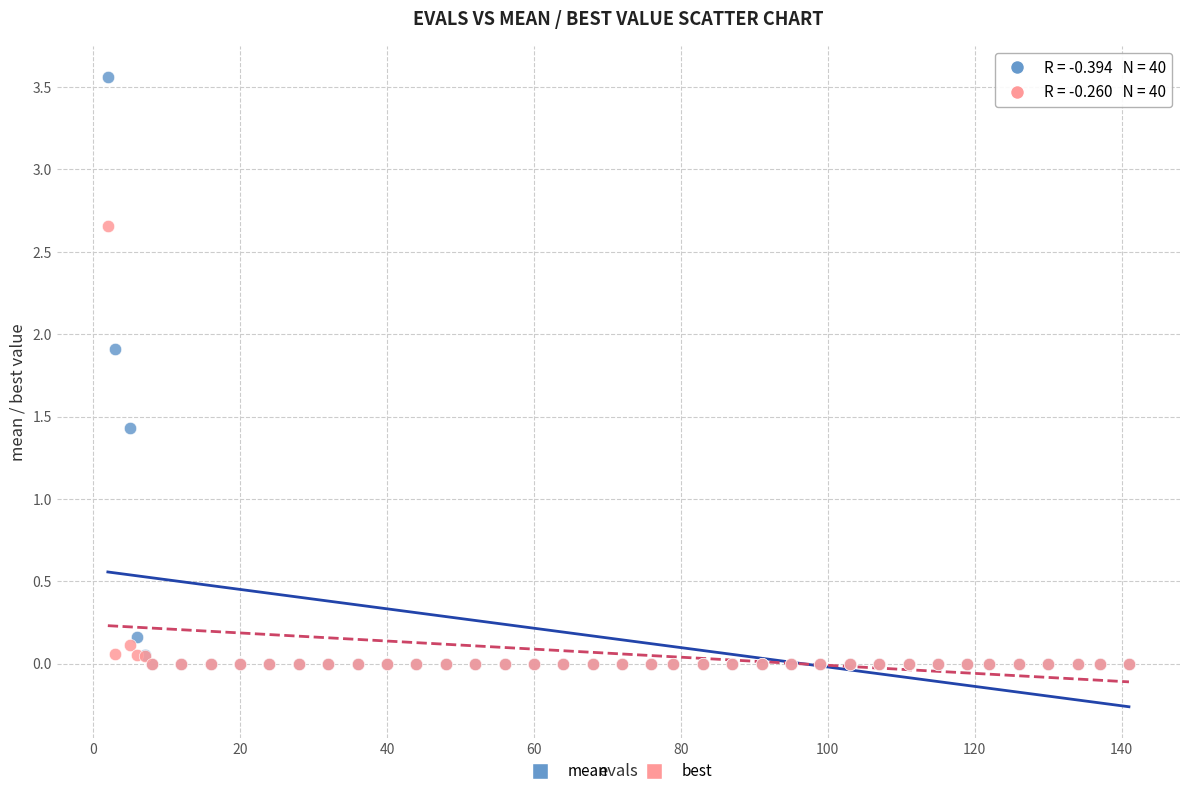

What are all the series names shown in the legend?

mean, best